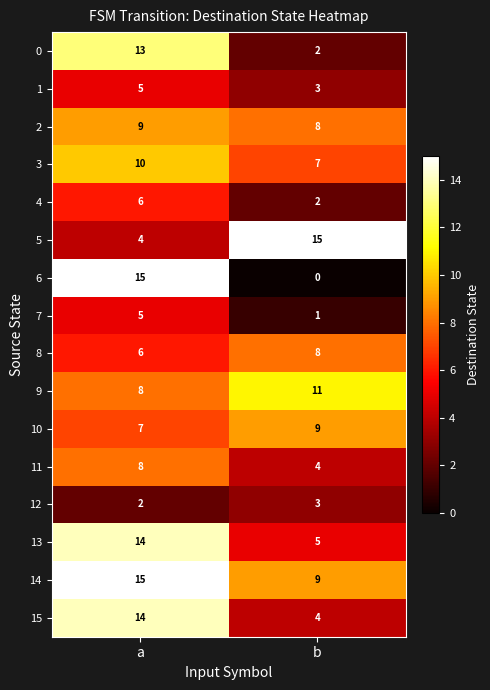

Is it true that 13 equals 6 at a?

False